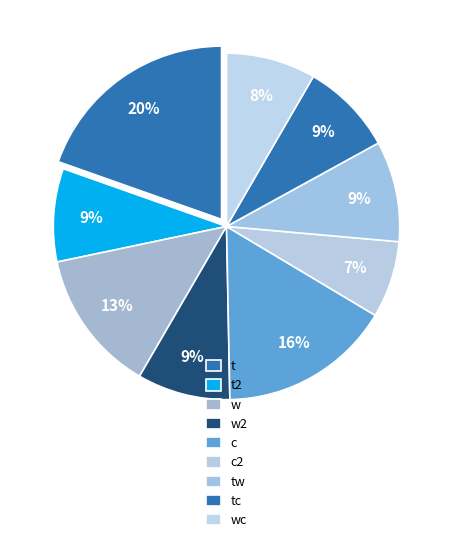

True or false: t accounts for 20% of the total.

True